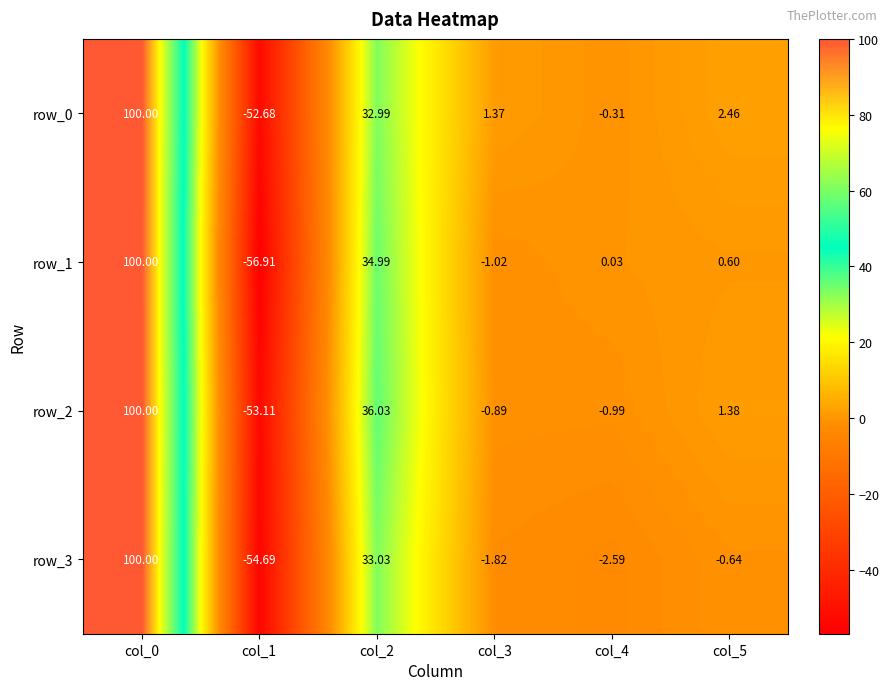

Which series has the largest total across all categories?

row_0